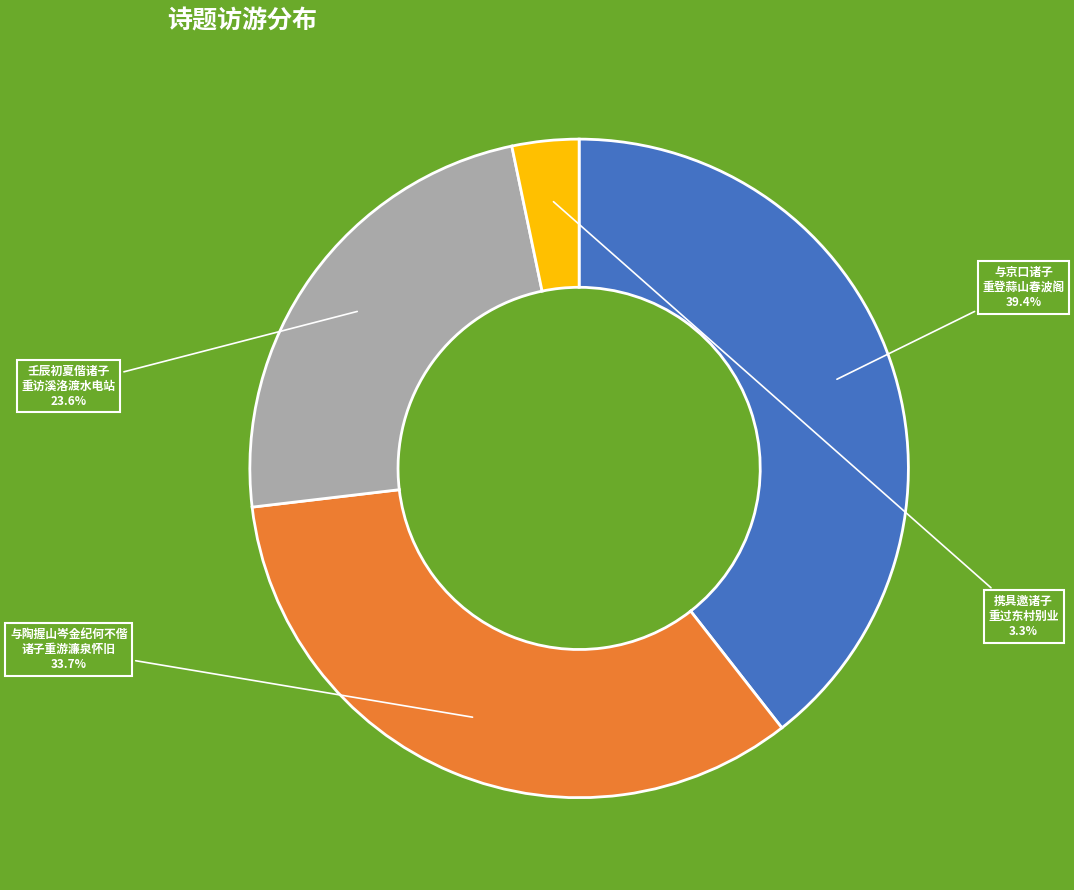

Count the number of slices in the pie.

4